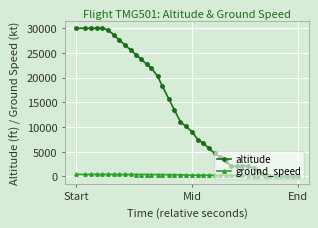

Which series has the largest range (max minus min)?

altitude